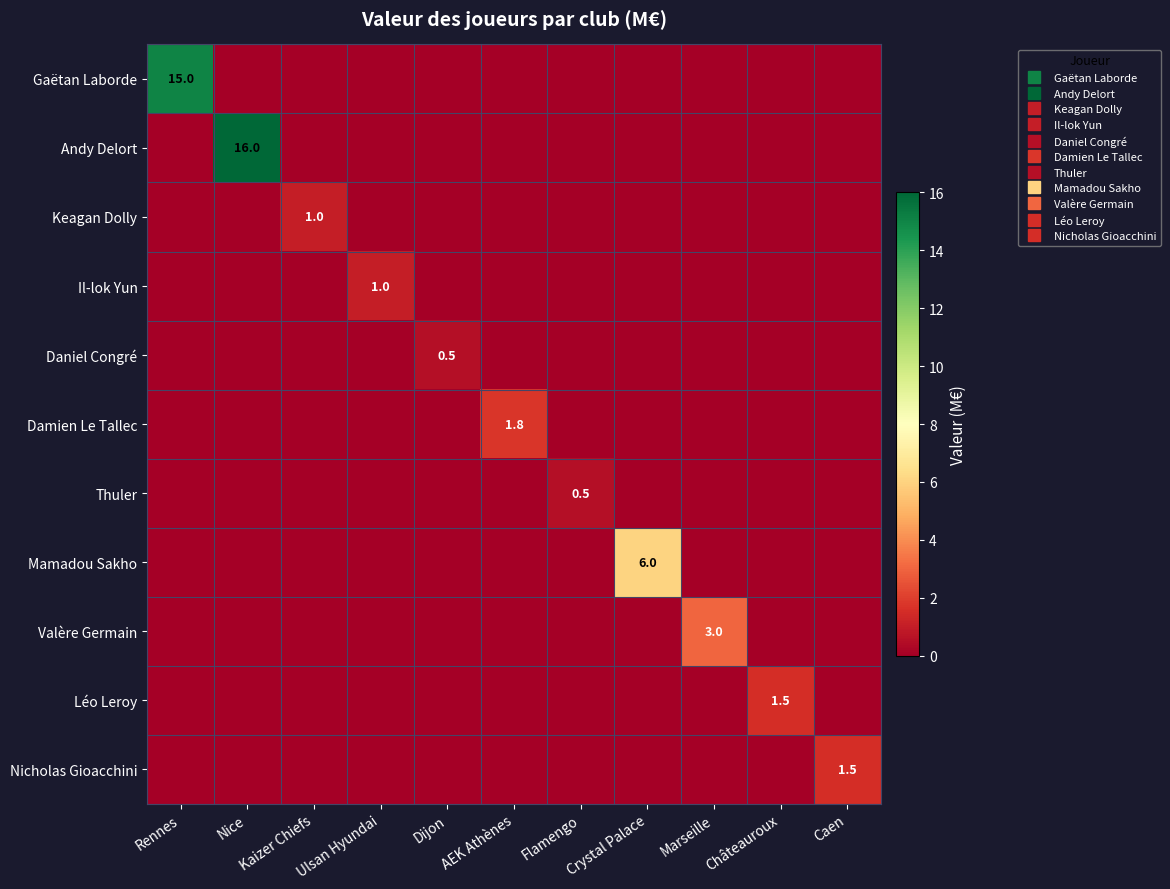

How many Daniel Congré values are between 0 and 1?

11